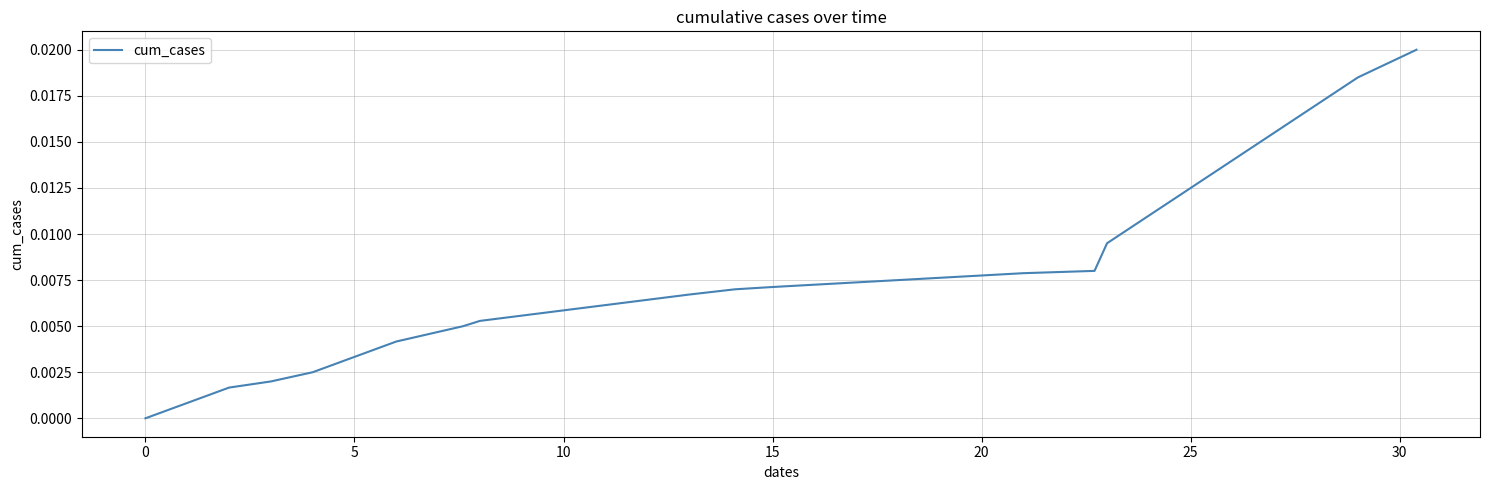

How many lines are shown in the chart?

1